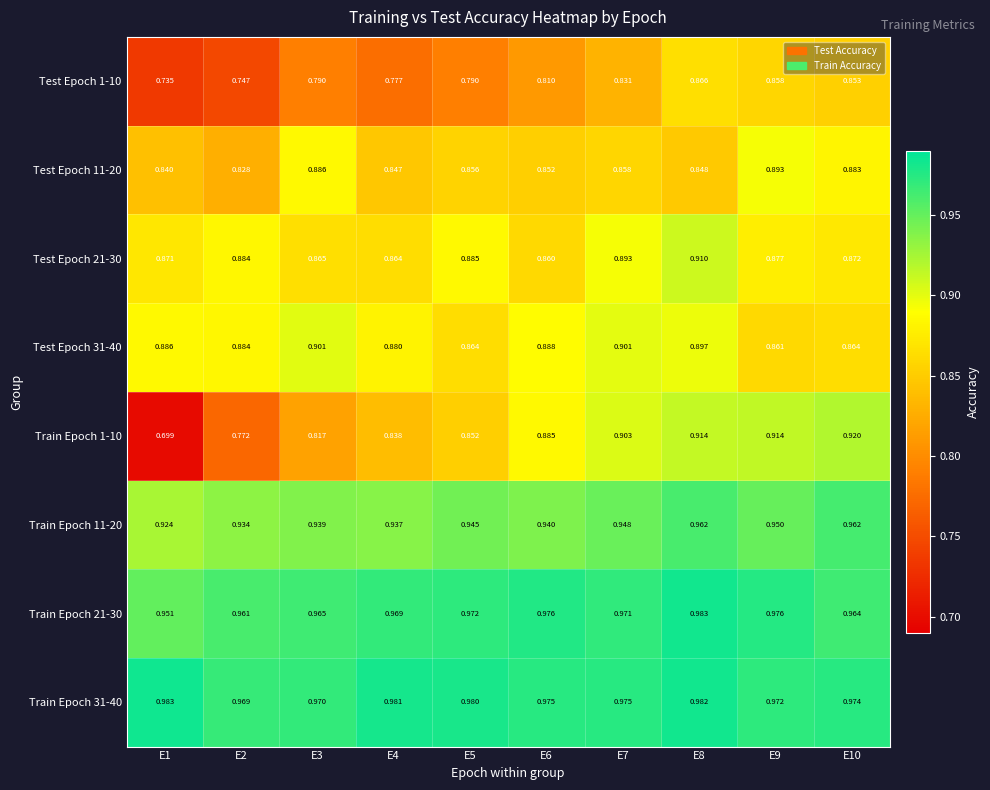

What is the spread (max minus min) of values at E8?

0.1